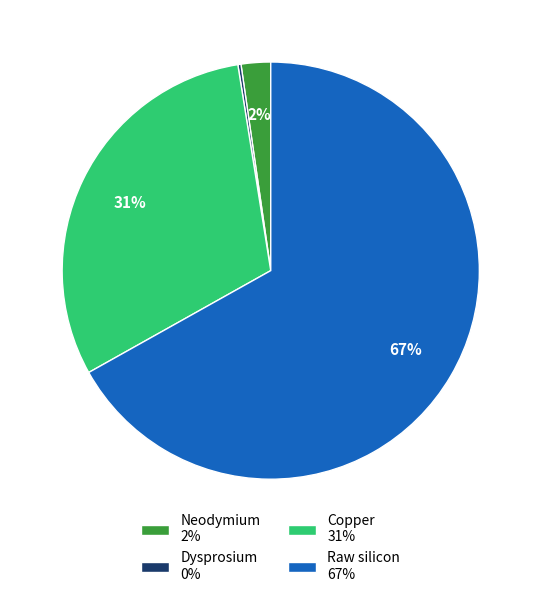

Which has a higher value, Copper 31% or Raw silicon 67%?

Raw silicon 67%